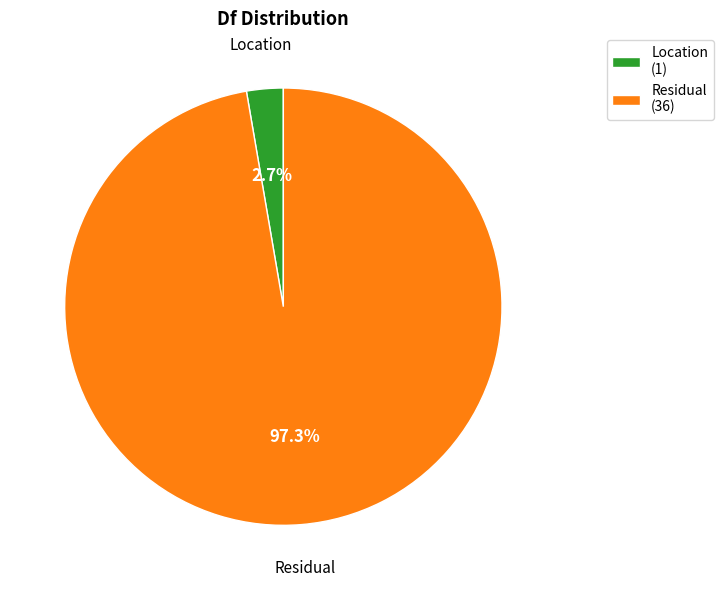

How many segments does this pie chart have?

2